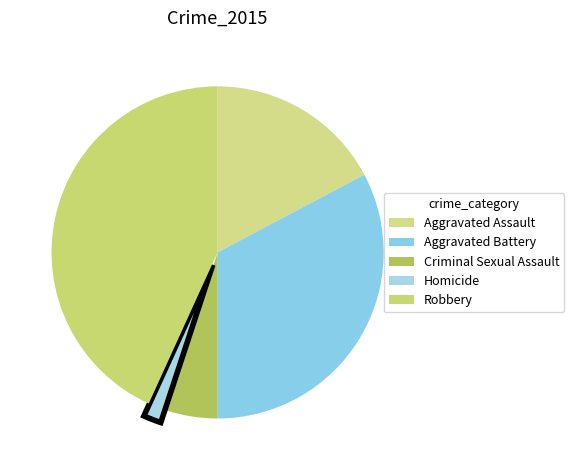

Count the number of slices in the pie.

5